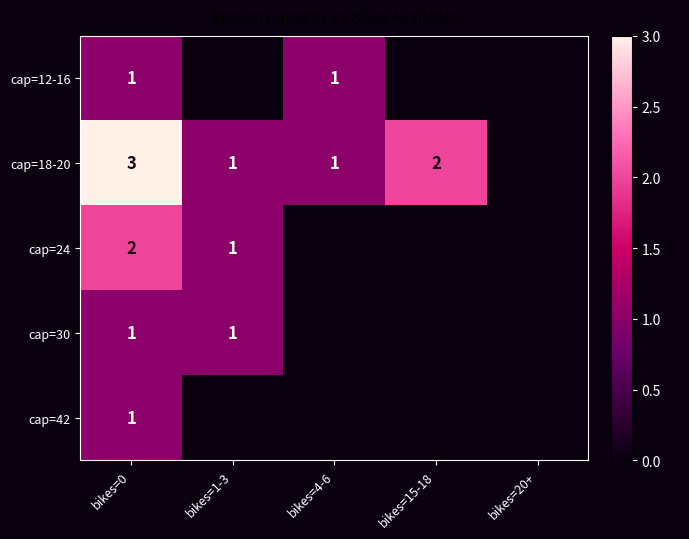

What is the sum of the cap=18-20 values at bikes=15-18 and bikes=4-6?

3